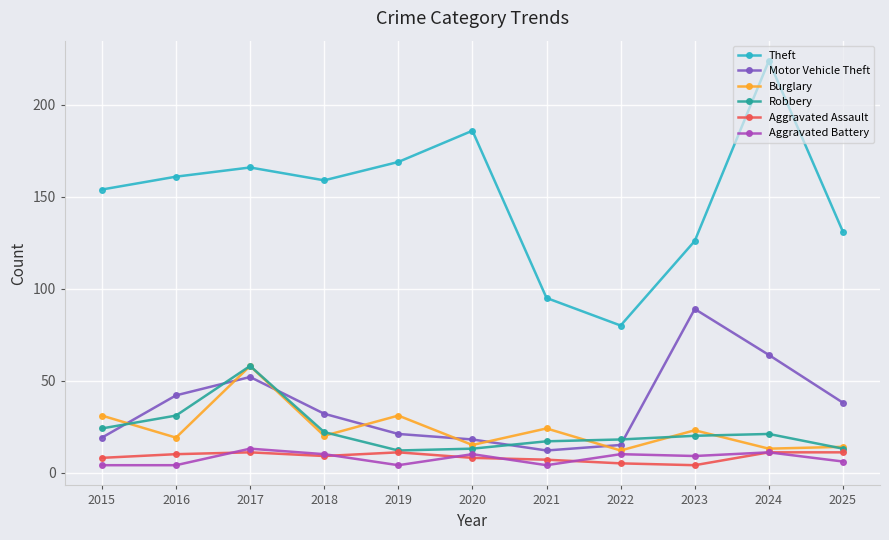

Reading left to right, extract all data points from this chart.

Theft: 2015=154	2016=161	2017=166	2018=159	2019=169	2020=186	2021=95	2022=80	2023=126	2024=224	2025=131
Motor Vehicle Theft: 2015=19	2016=42	2017=52	2018=32	2019=21	2020=18	2021=12	2022=15	2023=89	2024=64	2025=38
Burglary: 2015=31	2016=19	2017=58	2018=20	2019=31	2020=15	2021=24	2022=12	2023=23	2024=13	2025=14
Robbery: 2015=24	2016=31	2017=58	2018=22	2019=12	2020=13	2021=17	2022=18	2023=20	2024=21	2025=13
Aggravated Assault: 2015=8	2016=10	2017=11	2018=9	2019=11	2020=8	2021=7	2022=5	2023=4	2024=11	2025=11
Aggravated Battery: 2015=4	2016=4	2017=13	2018=10	2019=4	2020=10	2021=4	2022=10	2023=9	2024=11	2025=6